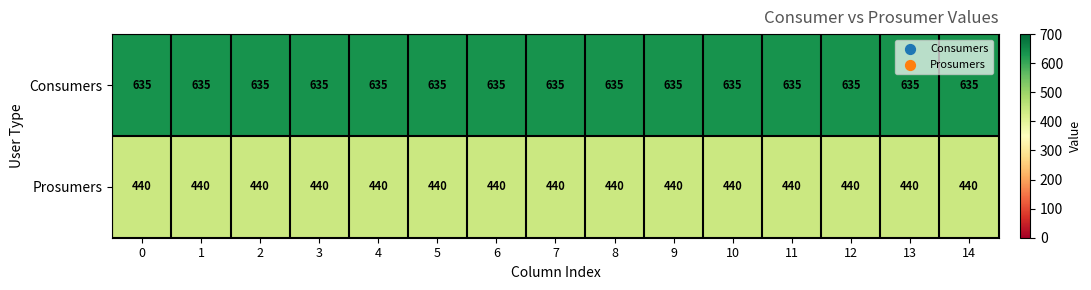

Rank the series by their average value, from lowest to highest.

Prosumers, Consumers